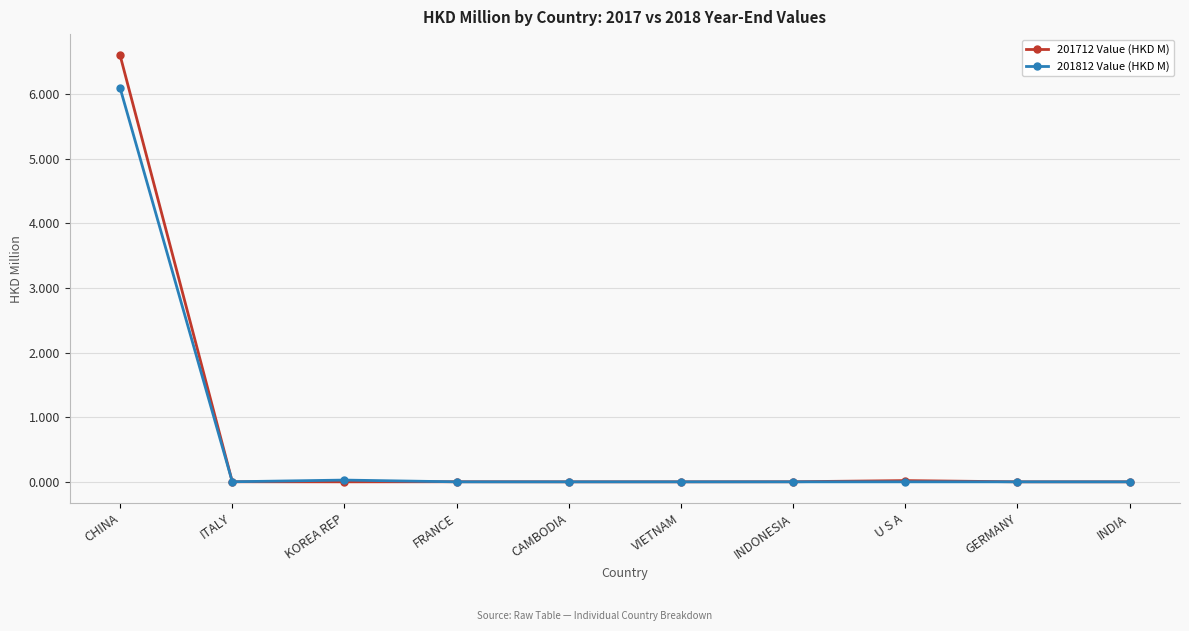

Which series has the largest range (max minus min)?

201712 Value (HKD M)